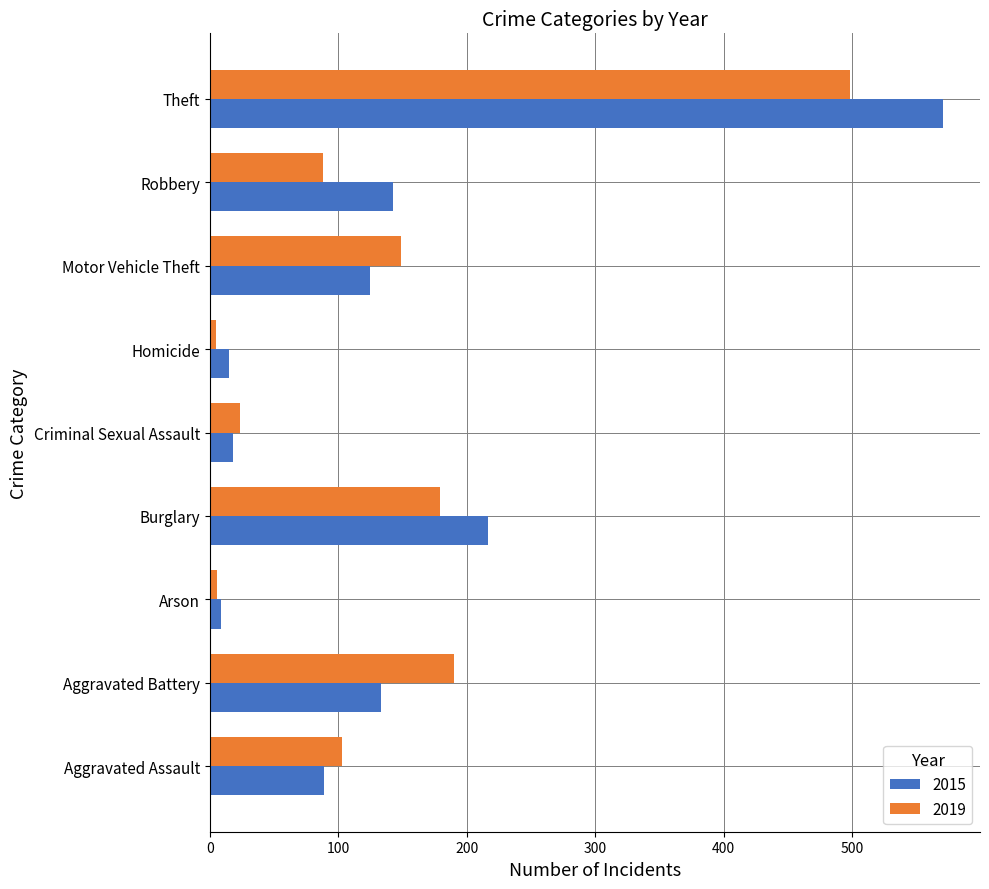

The value of 2019 at Burglary is 179. True or false?

True